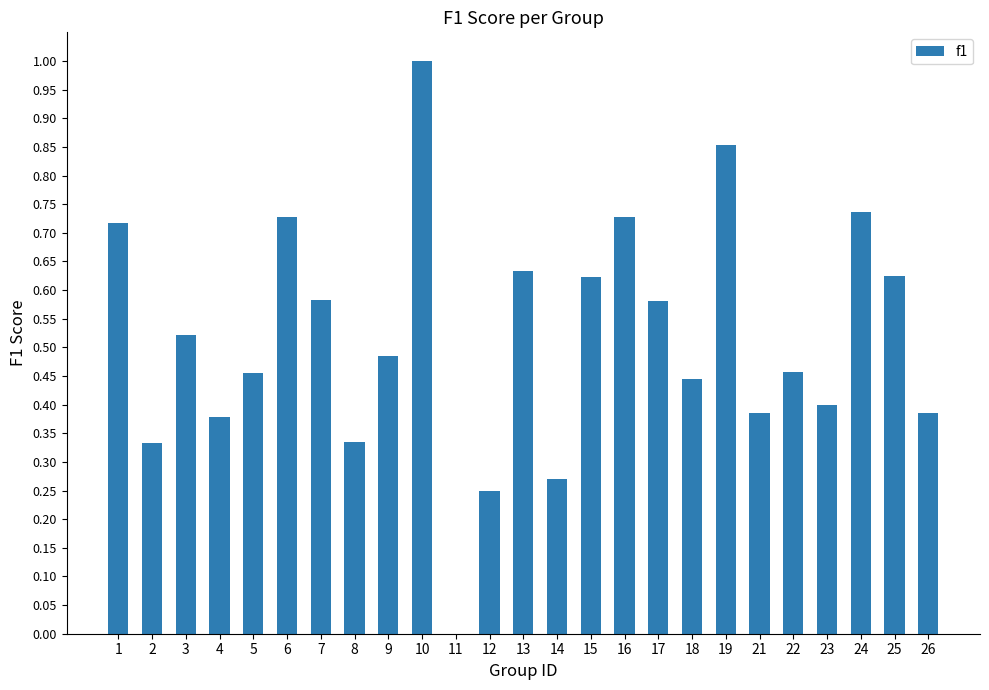

Is it true that the value at 1 is 1.0?

False